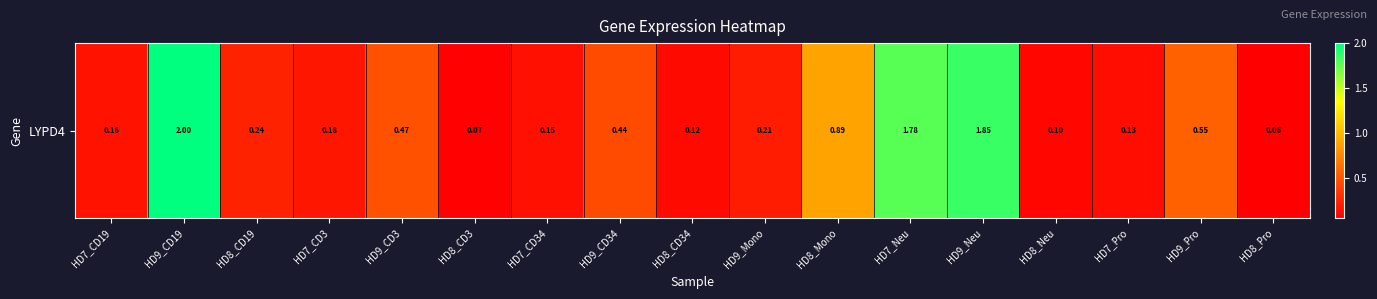

What is the greatest value displayed?

2.0